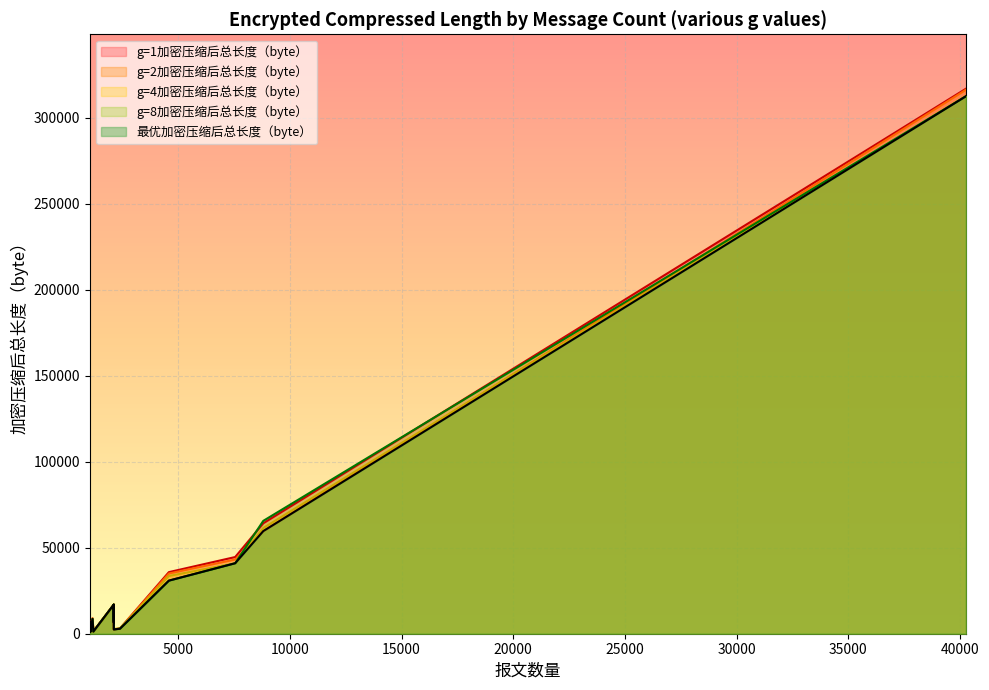

True or false: 最优加密压缩后总长度（byte） and g=4加密压缩后总长度（byte） intersect in this chart.

False